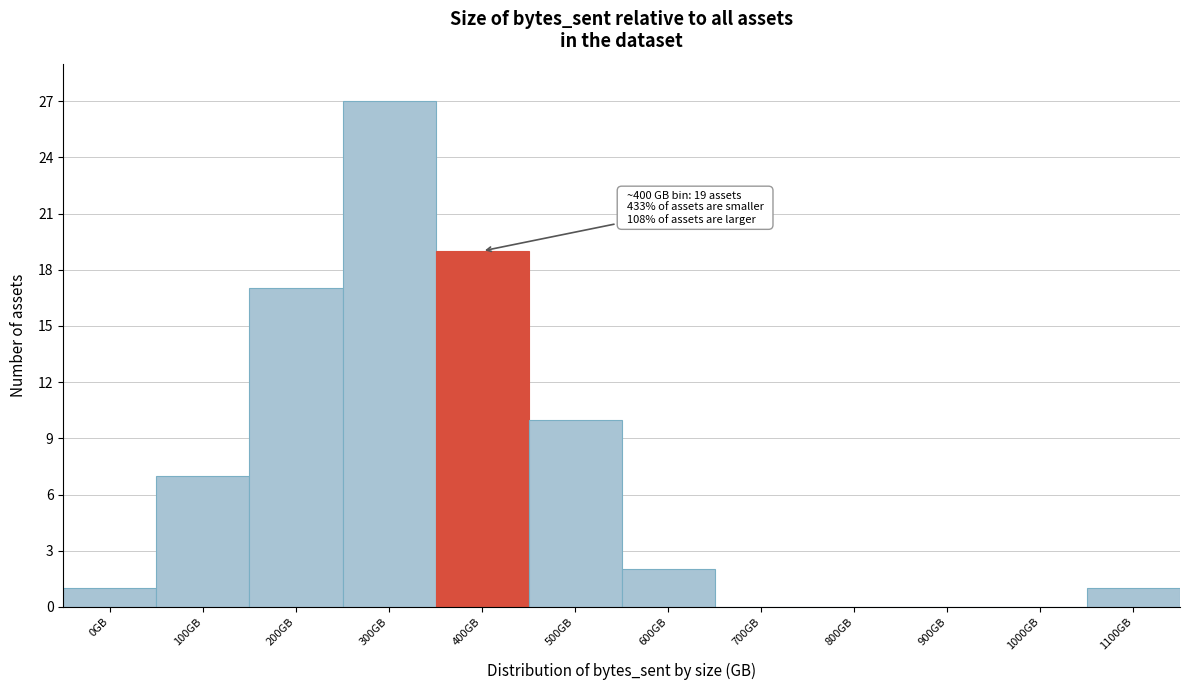

Reading left to right, extract all data points from this chart.

0GB=1	100GB=7	200GB=17	300GB=27	400GB=19	500GB=10	600GB=2	700GB=0	800GB=0	900GB=0	1000GB=0	1100GB=1